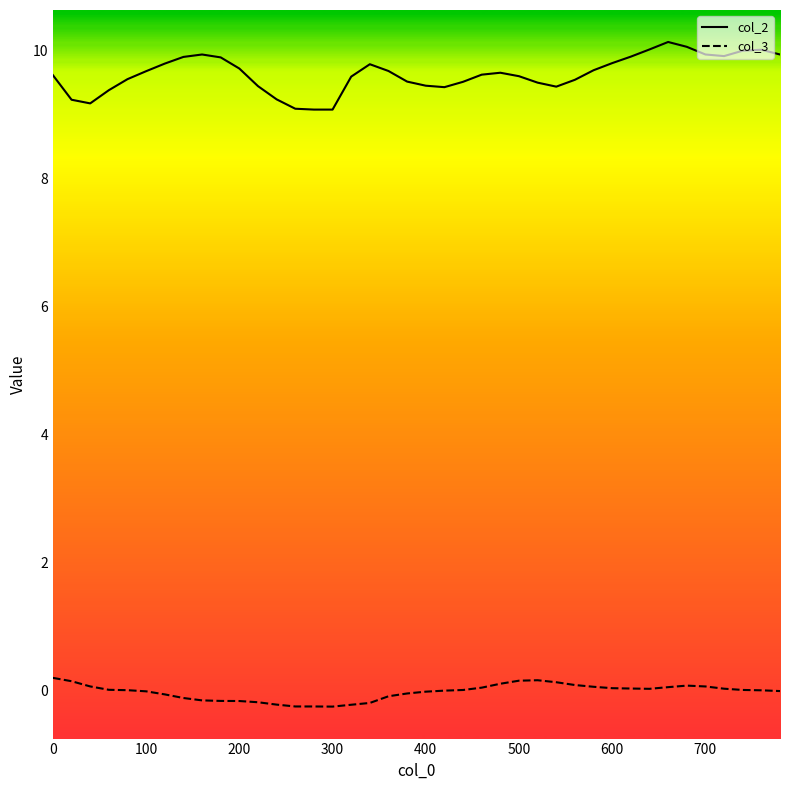

What is the lowest value of the col_2 series?

9.1